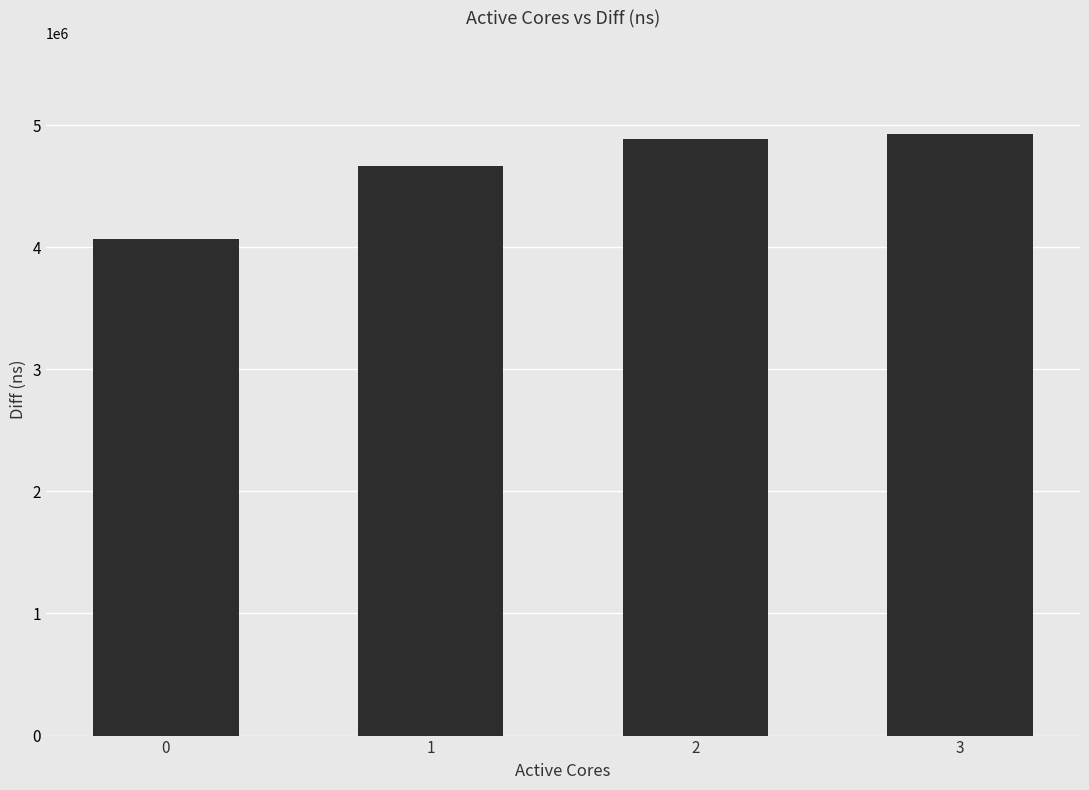

Approximately how many times larger is the value at 1 compared to 0?

1.1